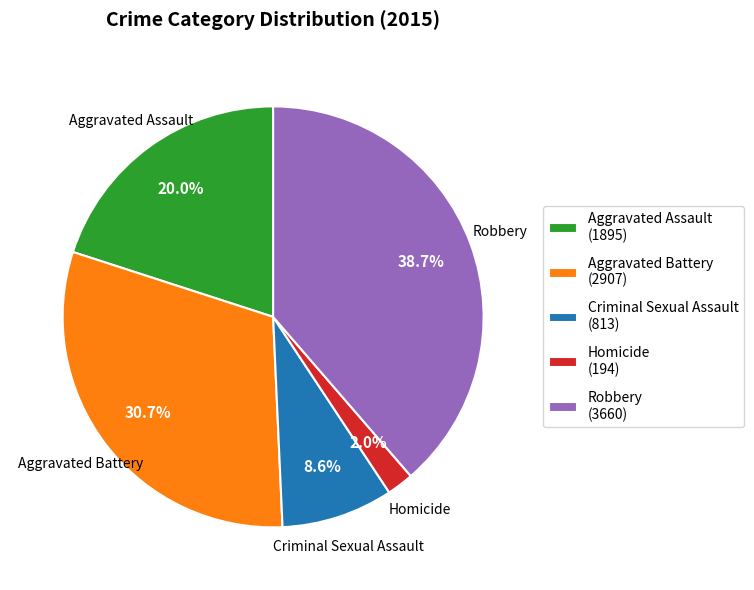

The Homicide slice represents 2% of the pie. True or false?

True